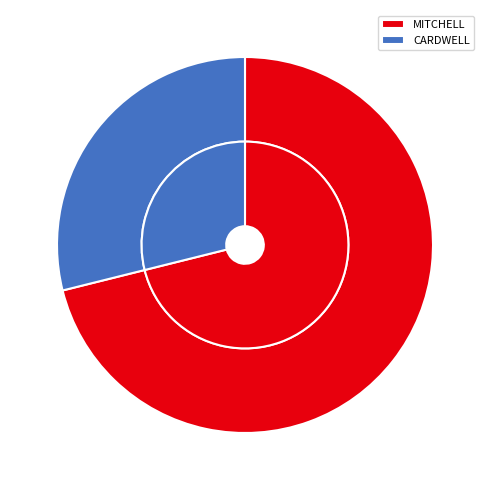

How many slices are in this pie chart?

2